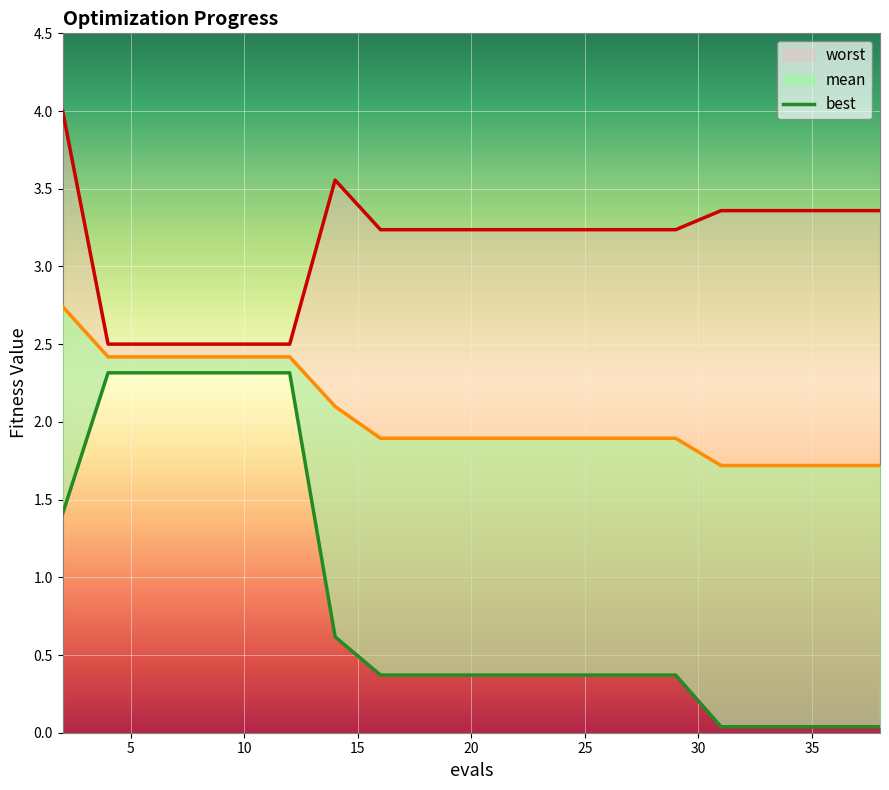

At 2, list the series in order from largest to smallest.

worst, mean, best